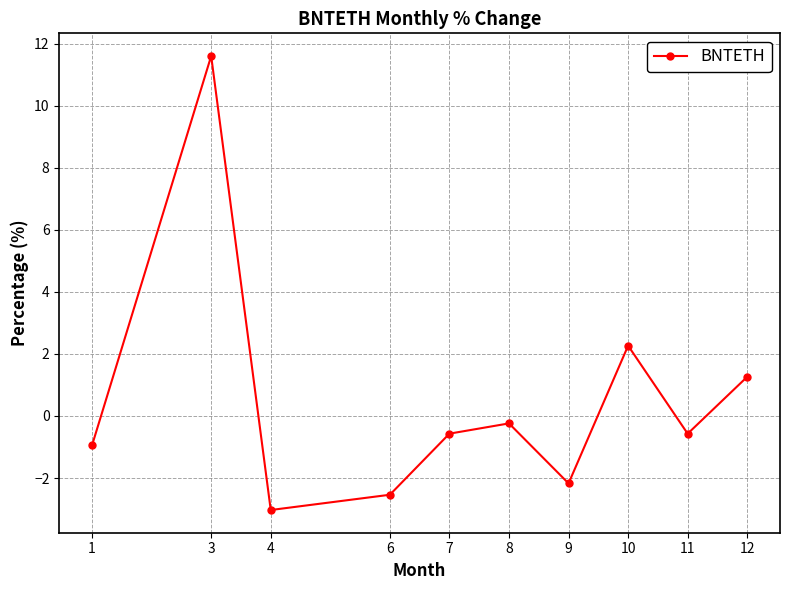

True or false: the data shows 2.0 at 12.

False